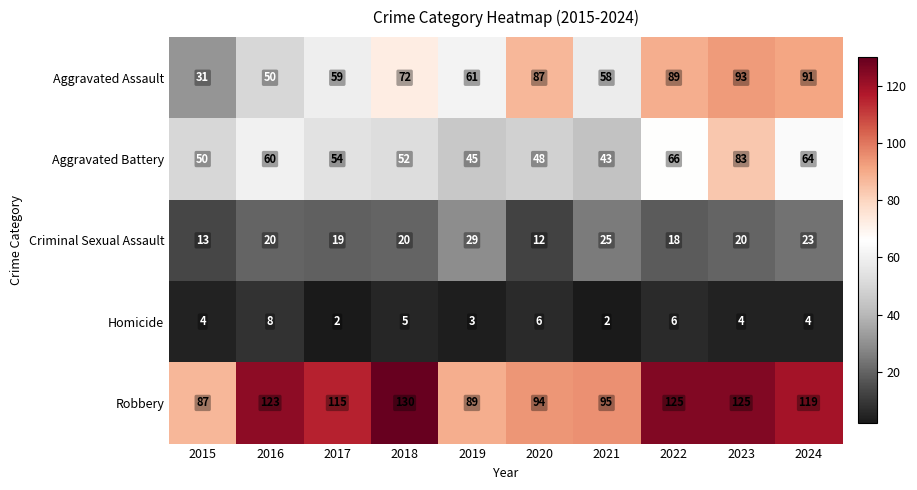

What is the greatest value displayed?

130